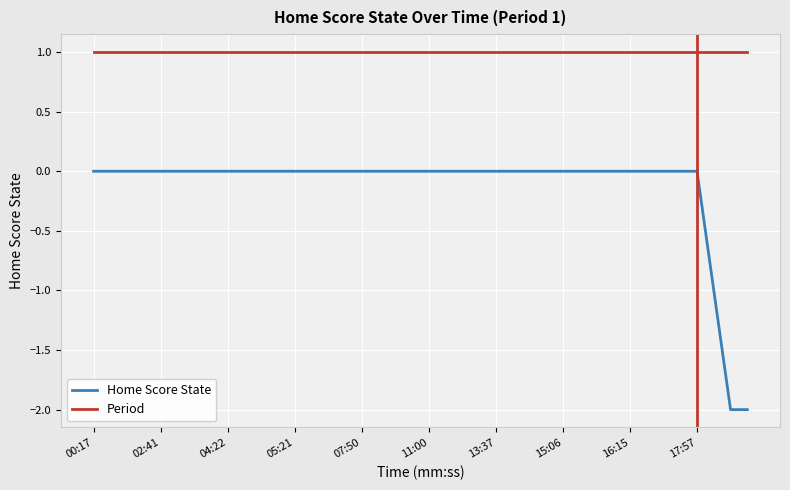

True or false: Period and Home Score State intersect in this chart.

False